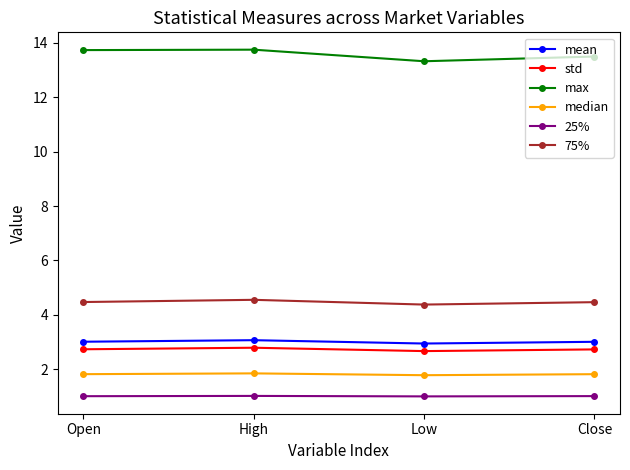

What is the difference between the highest and lowest values at High?

12.7